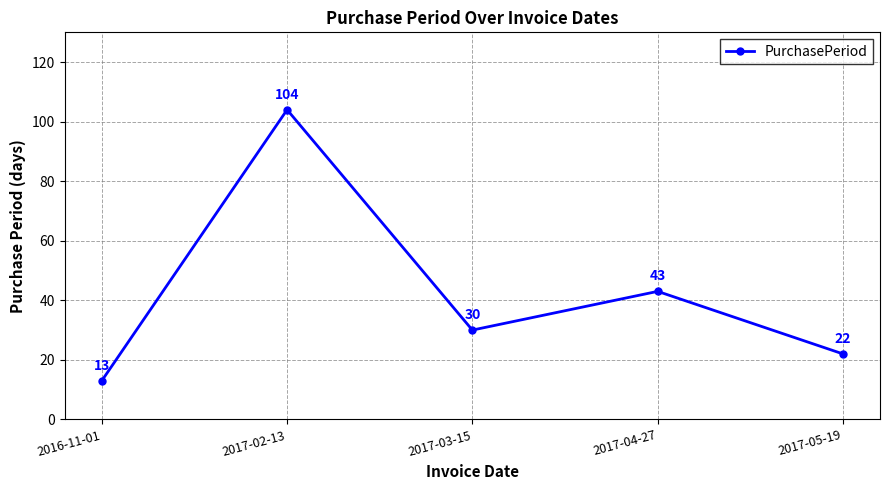

What is the sum of the values at 2017-04-27 and 2017-02-13?

147